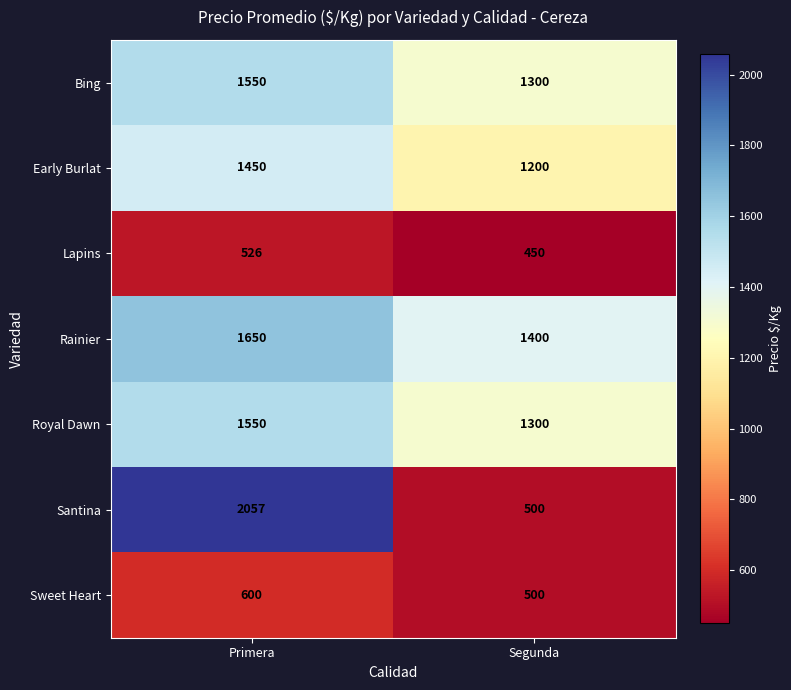

The Lapins series shows 749 at Segunda. True or false?

False